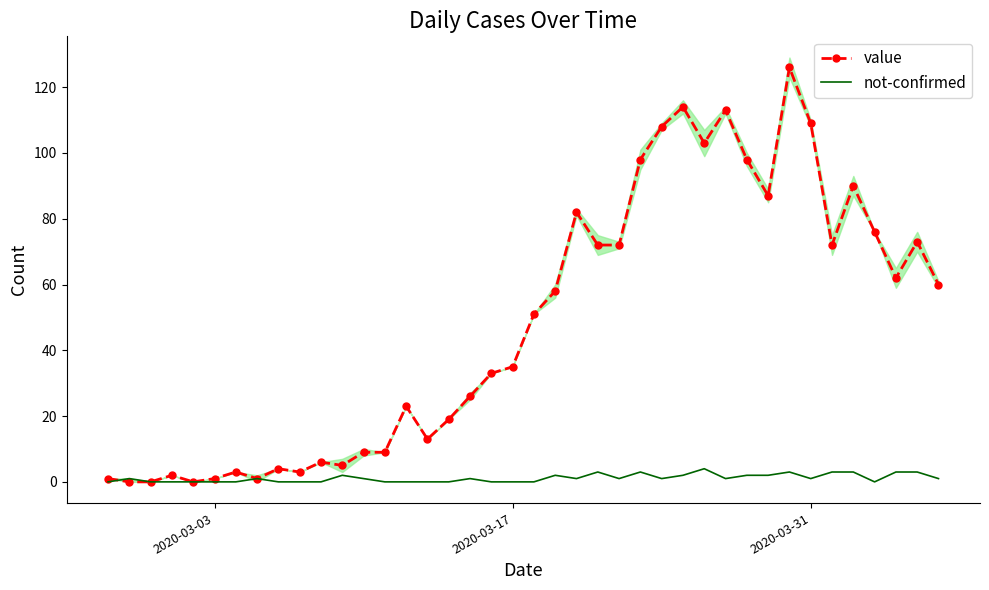

How many lines are shown in the chart?

2